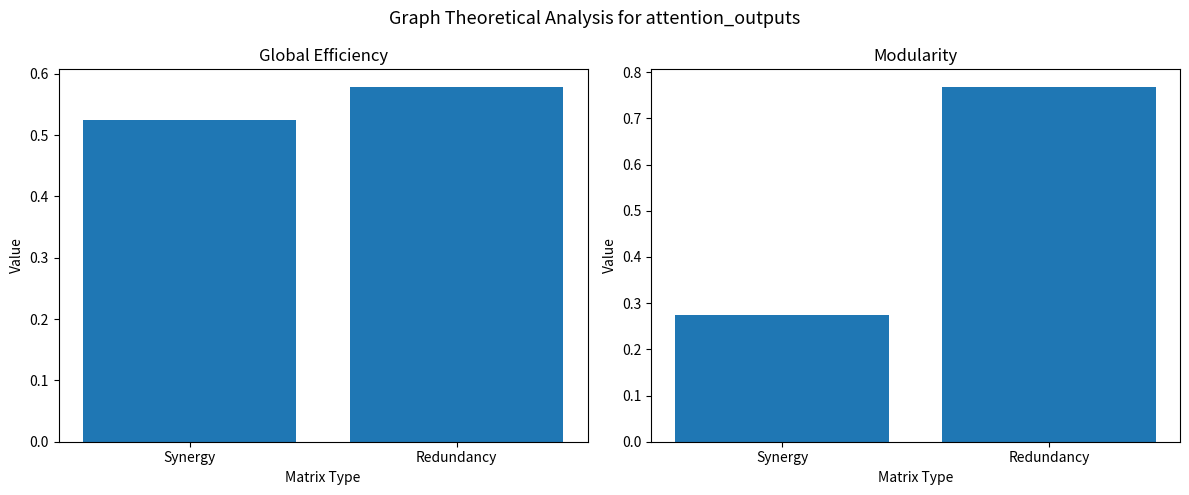

Reading left to right, extract all data points from this chart.

Global Efficiency: 0.5	0.6
Modularity: 0.3	0.8